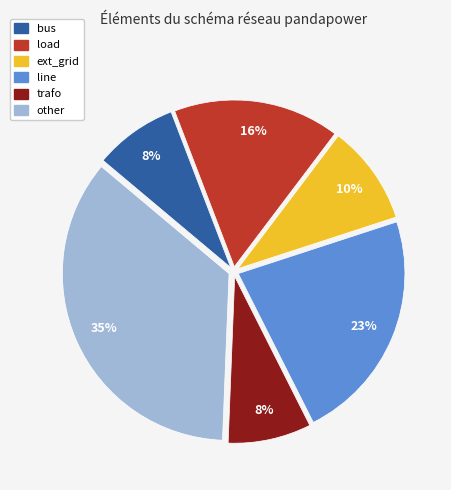

To the nearest percent, what is the difference between the line and trafo slice percentages?

15%